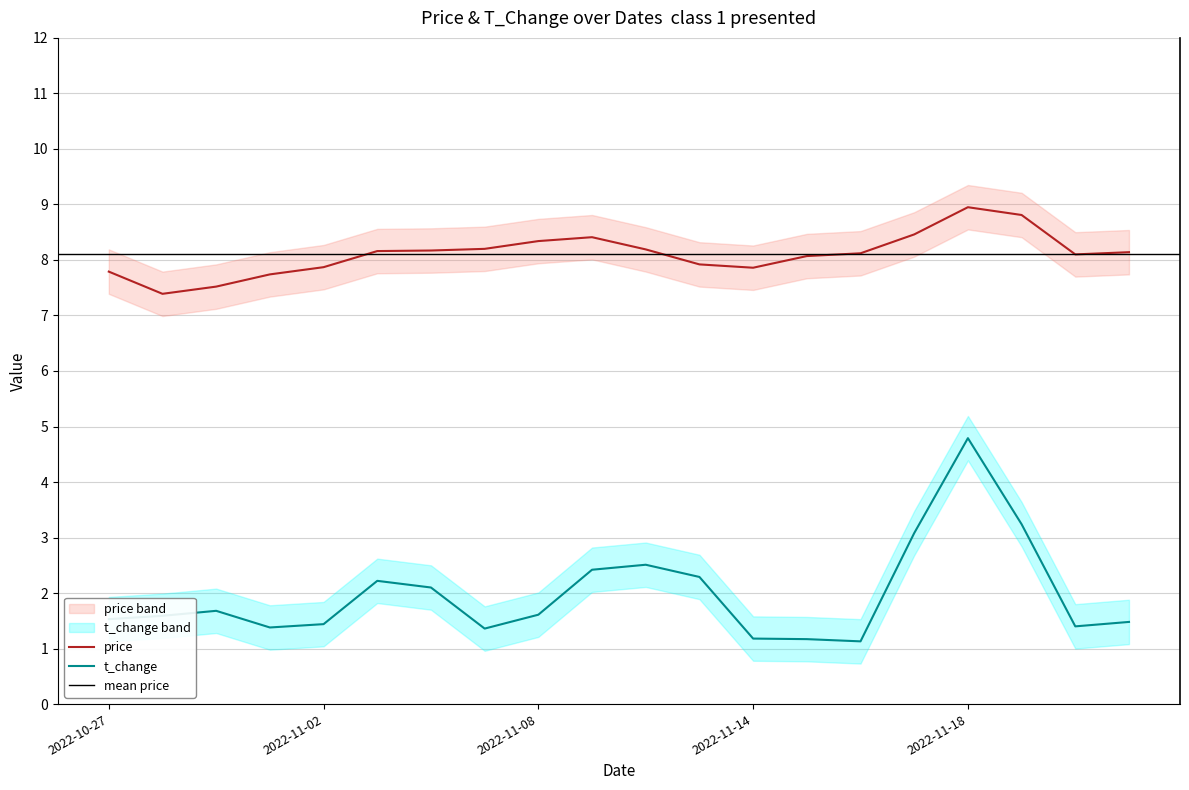

Which category has the lowest value in the price series?

2022-10-28